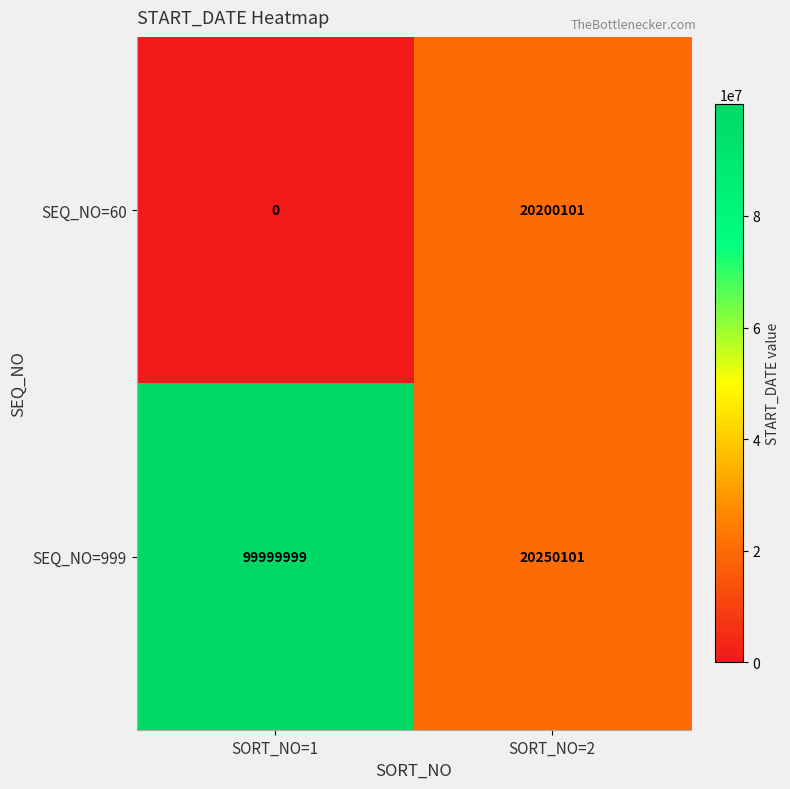

Reading right to left, extract all data points from this chart.

SEQ_NO=60: 20200101	0
SEQ_NO=999: 20250101	99999999